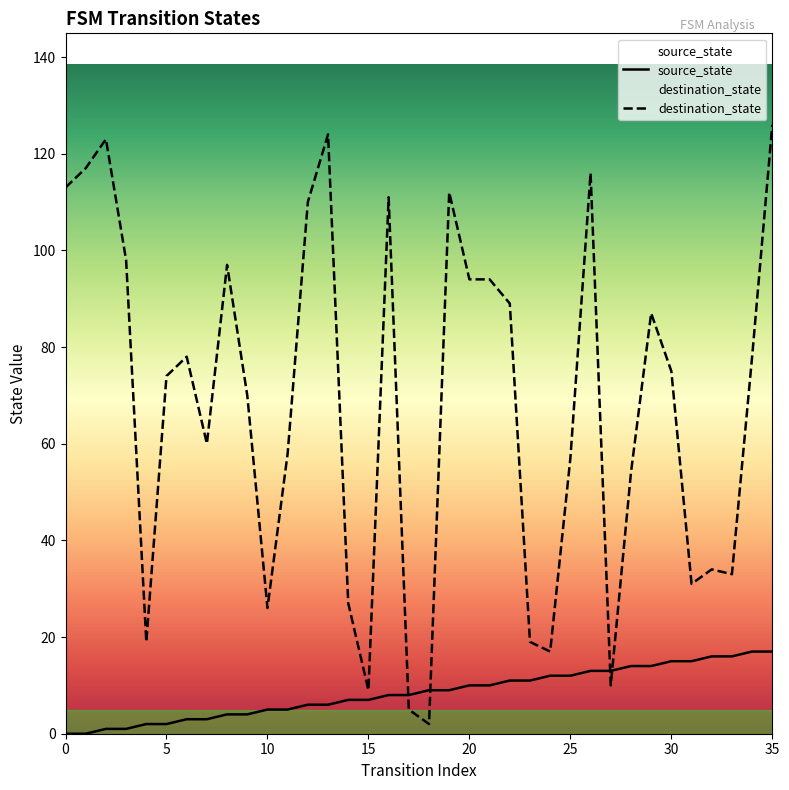

What is the average value of the source_state series?

8